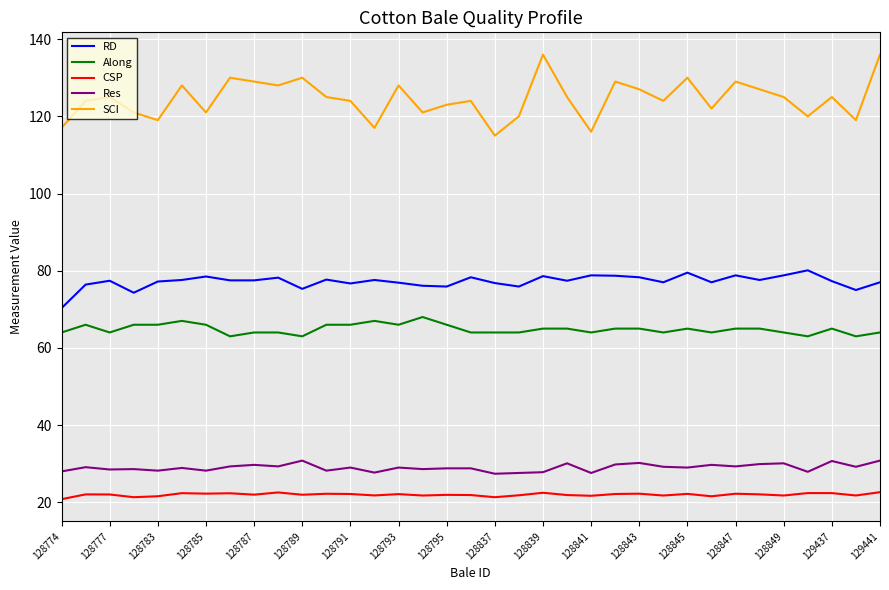

Which series has the largest range (max minus min)?

SCI